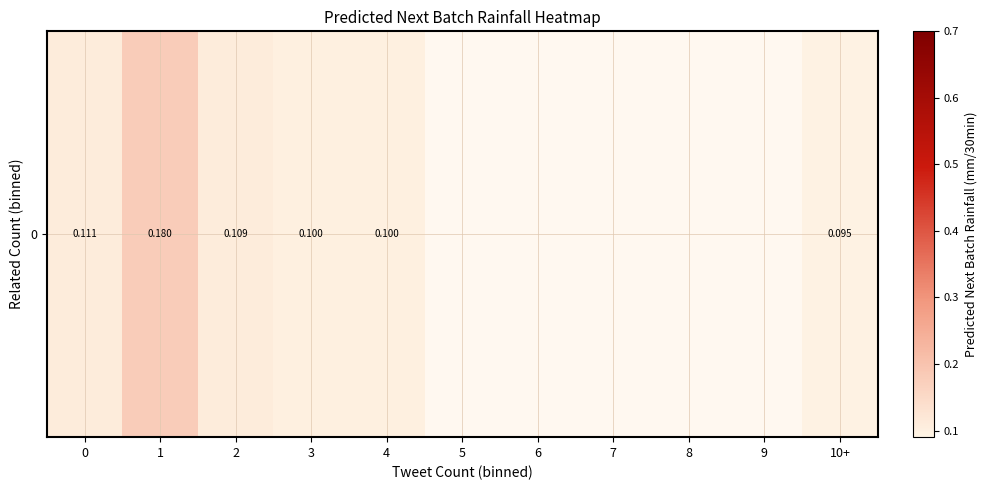

What is the difference between the maximum and minimum values?

0.1